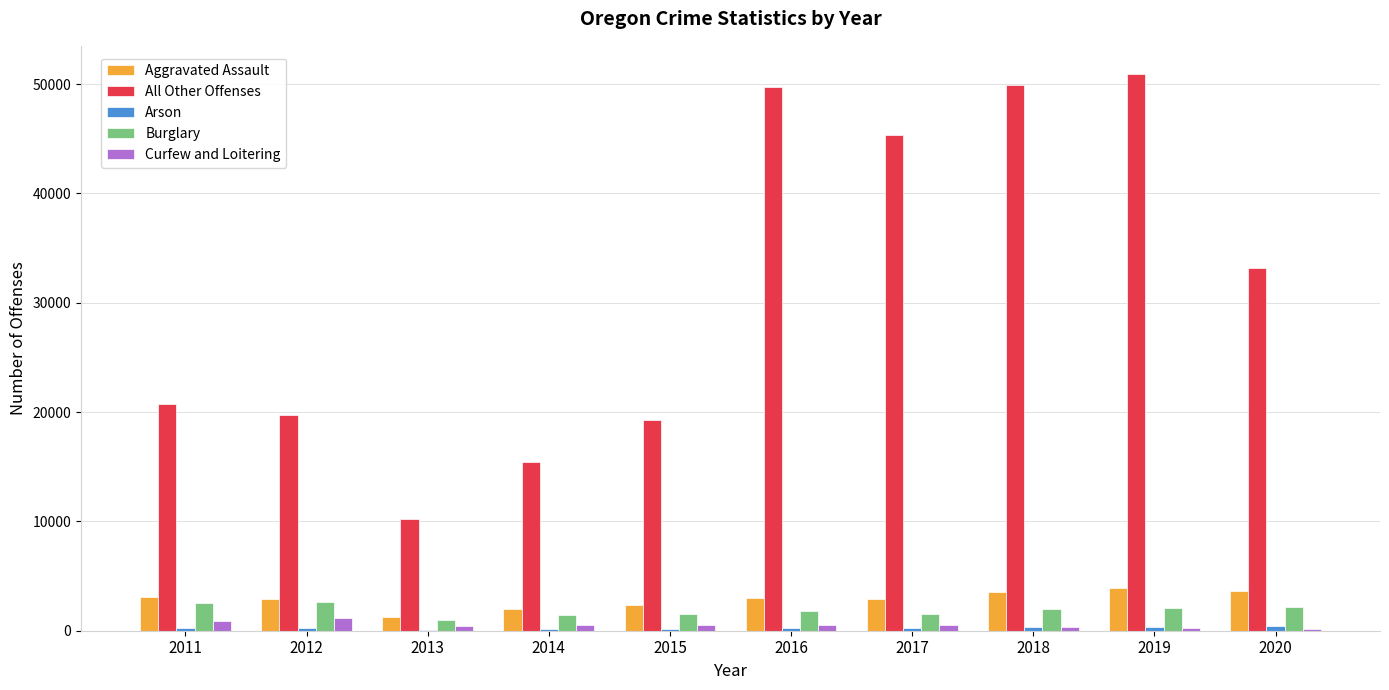

What is the sum of all All Other Offenses values?

314496